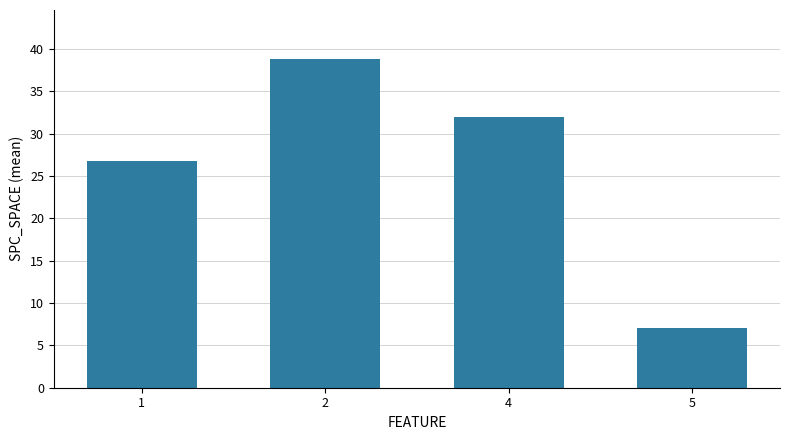

What is the ratio of the value at 4 to the value at 1?

1.2